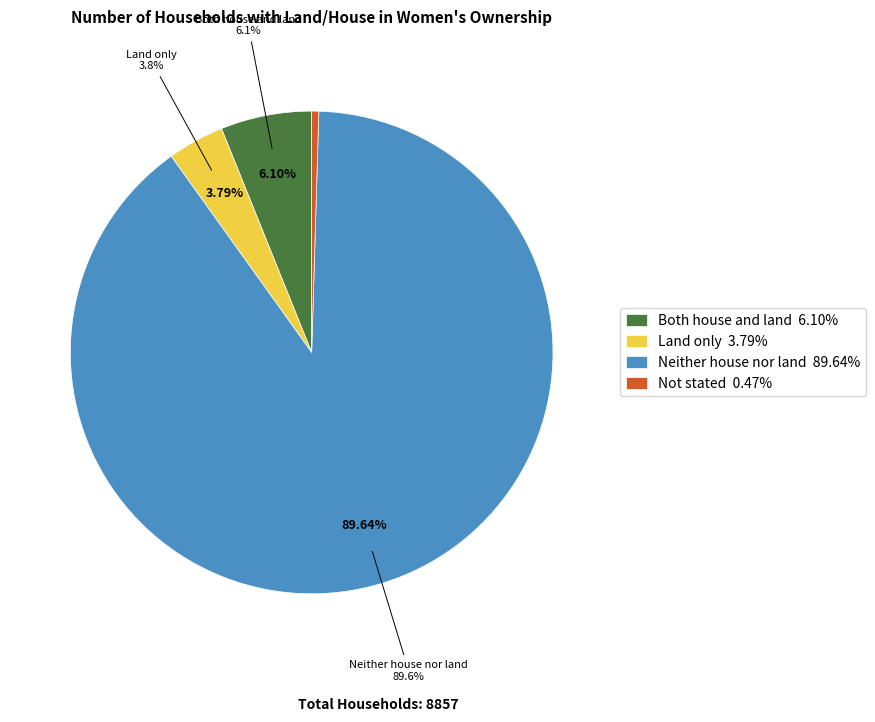

What portion of the pie excludes Land only?

96.2%